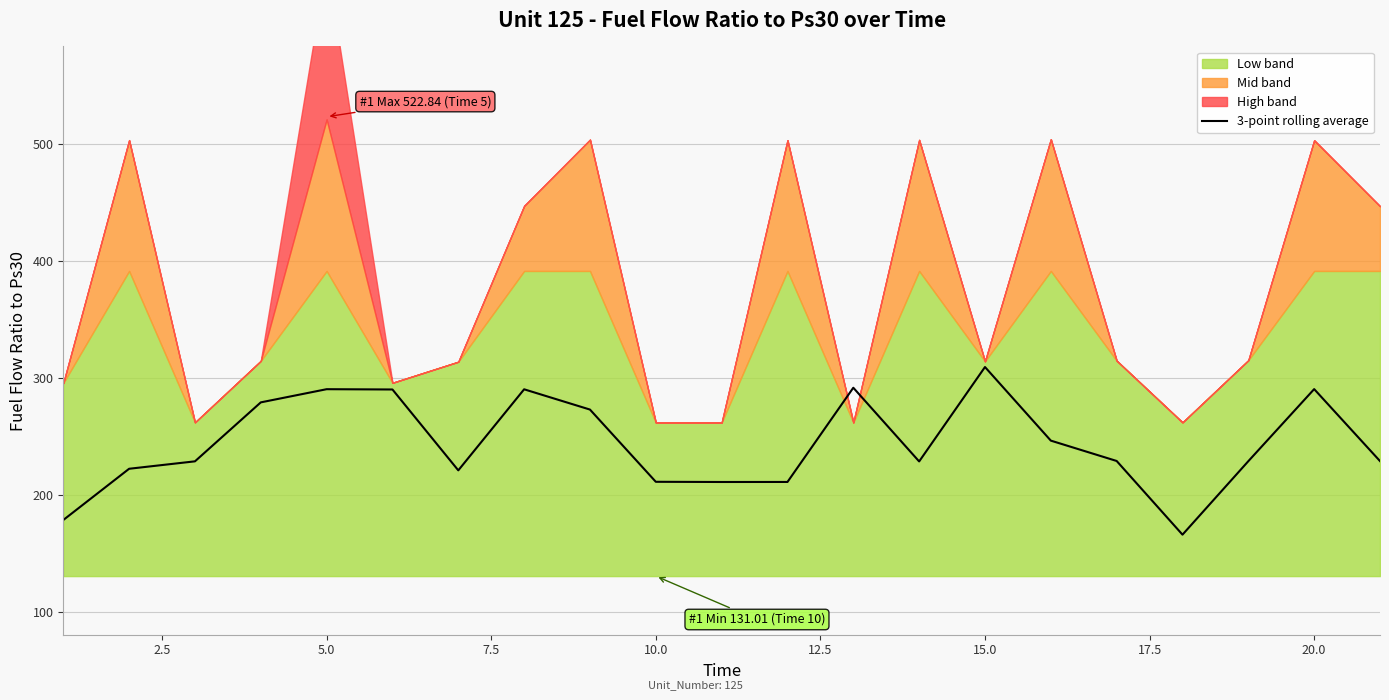

What is the minimum value for 3-point rolling average?

166.4